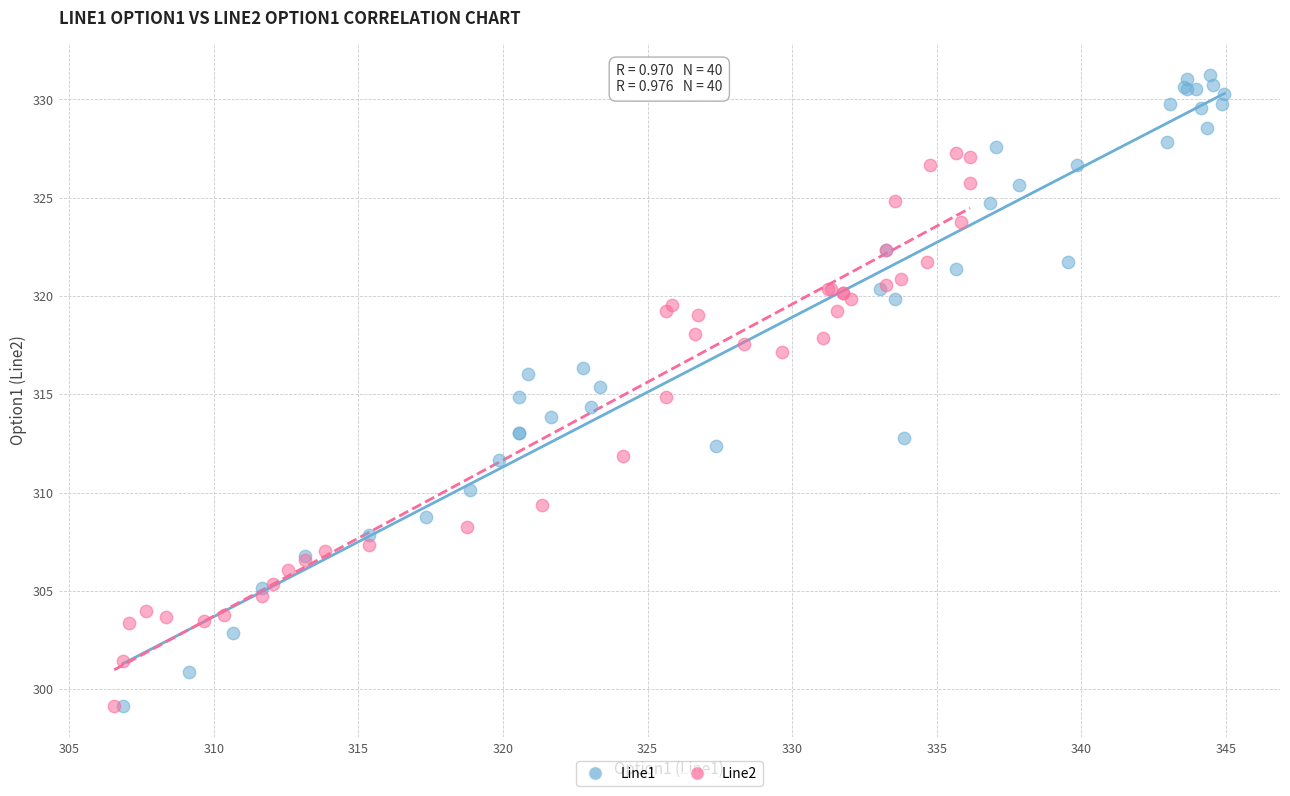

Which series reaches the maximum Y coordinate?

Line1